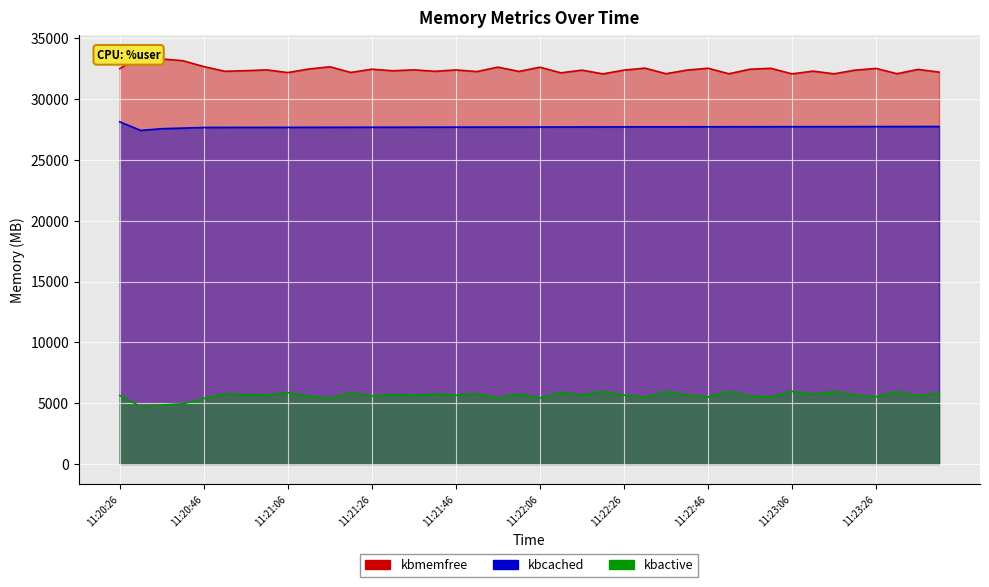

List the series in order of their peak value, highest first.

kbmemfree, kbcached, kbactive